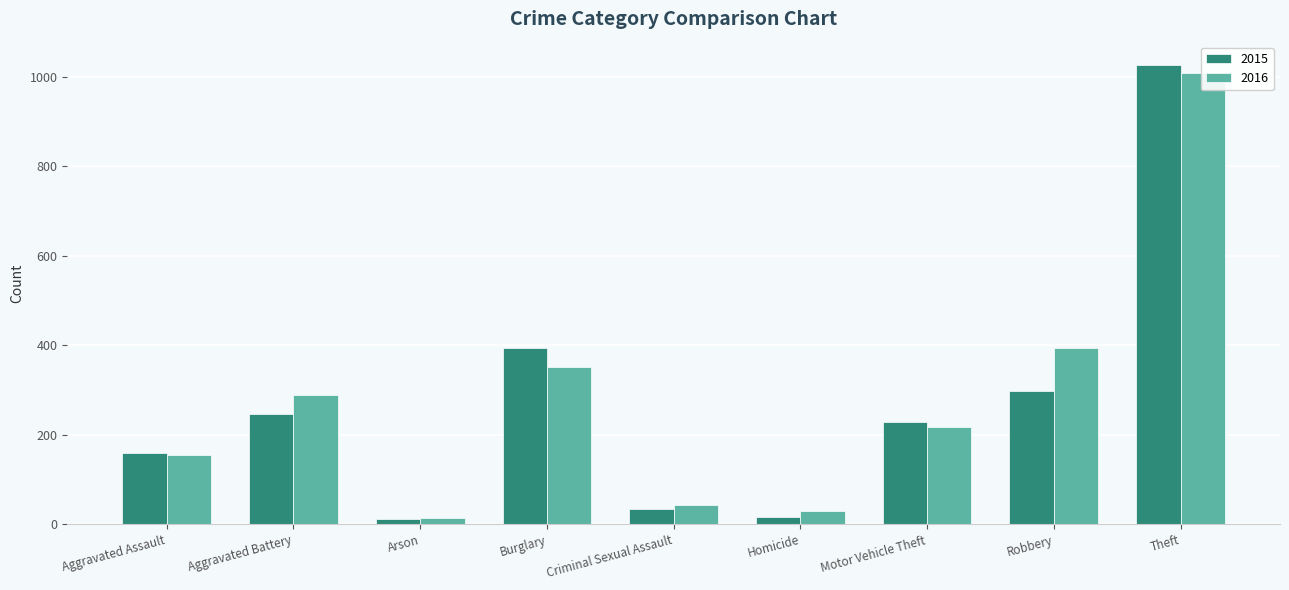

Rank the series by their maximum value, from highest to lowest.

2015, 2016